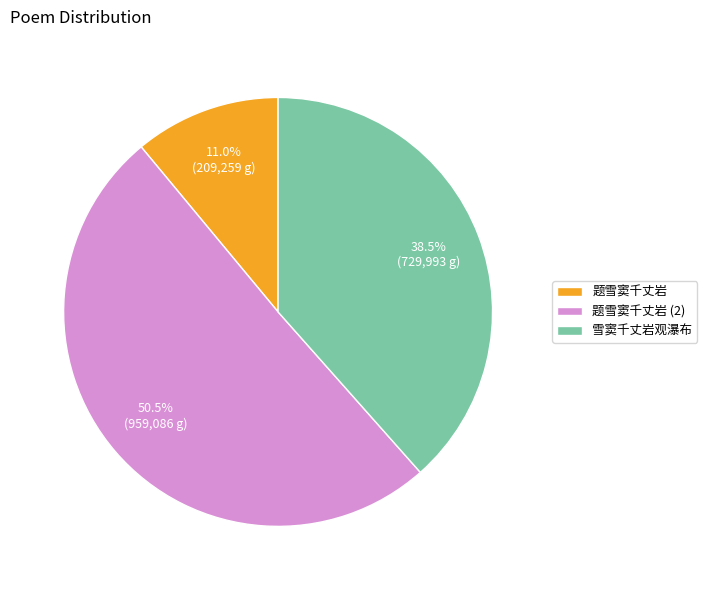

Which category accounts for the majority?

题雪窦千丈岩 (2)